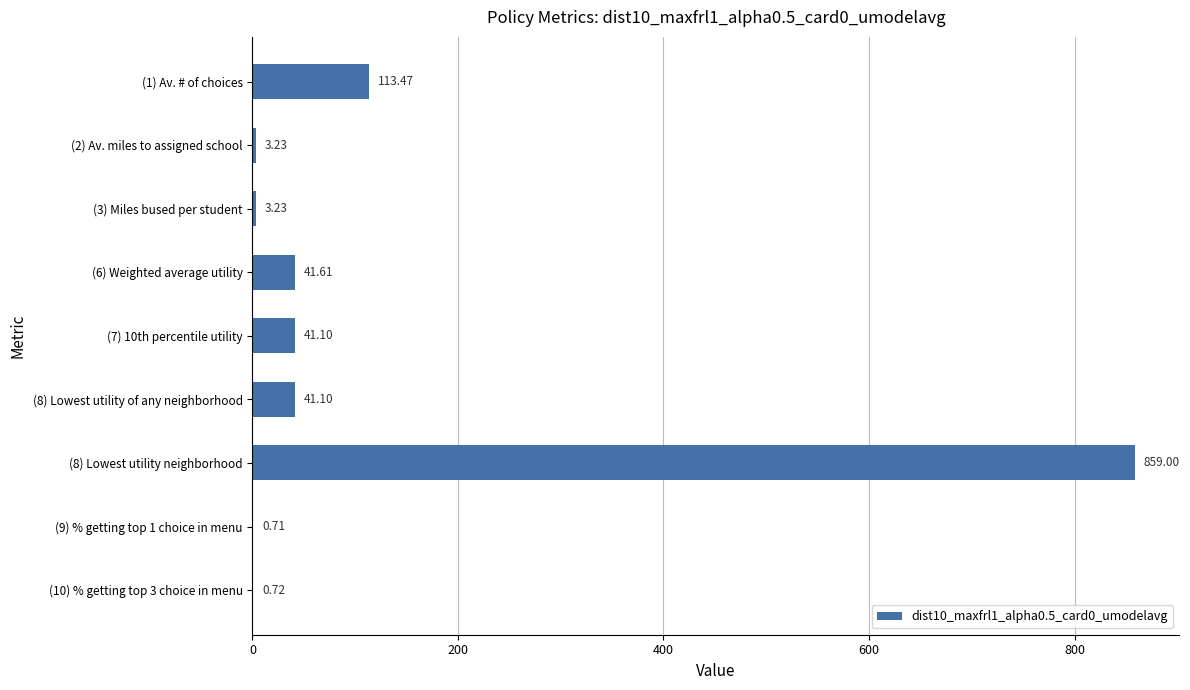

Approximately how many times larger is the value at (7) 10th percentile utility compared to (1) Av. # of choices?

0.4